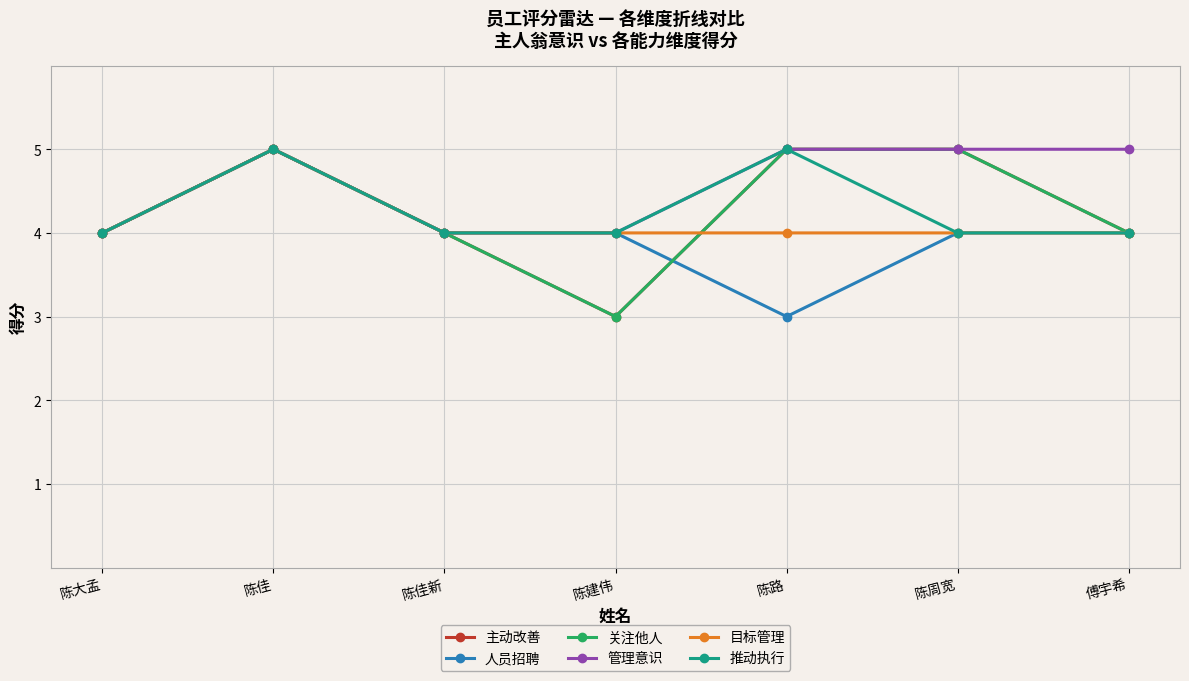

At how many categories does at least one series exceed 4?

4